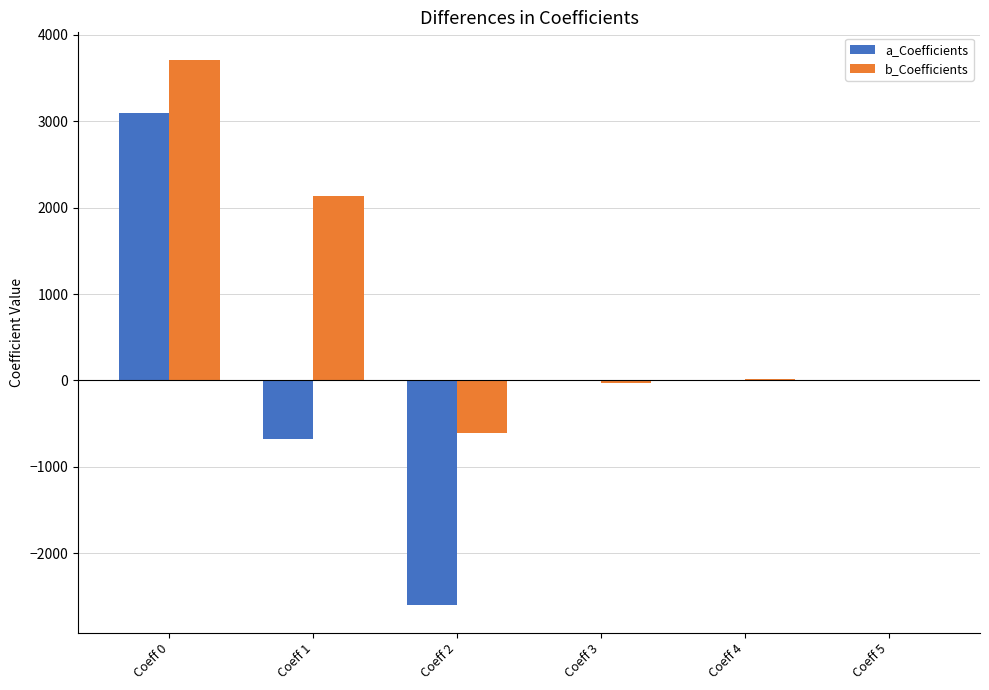

Is it true that a_Coefficients equals -1151.0 at Coeff 1?

False